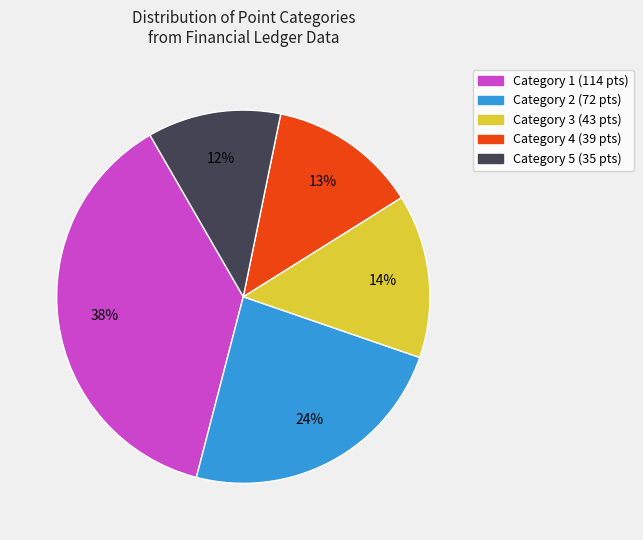

Do Category 4 (39 pts) and Category 1 (114 pts) together represent more than half of the pie?

Yes